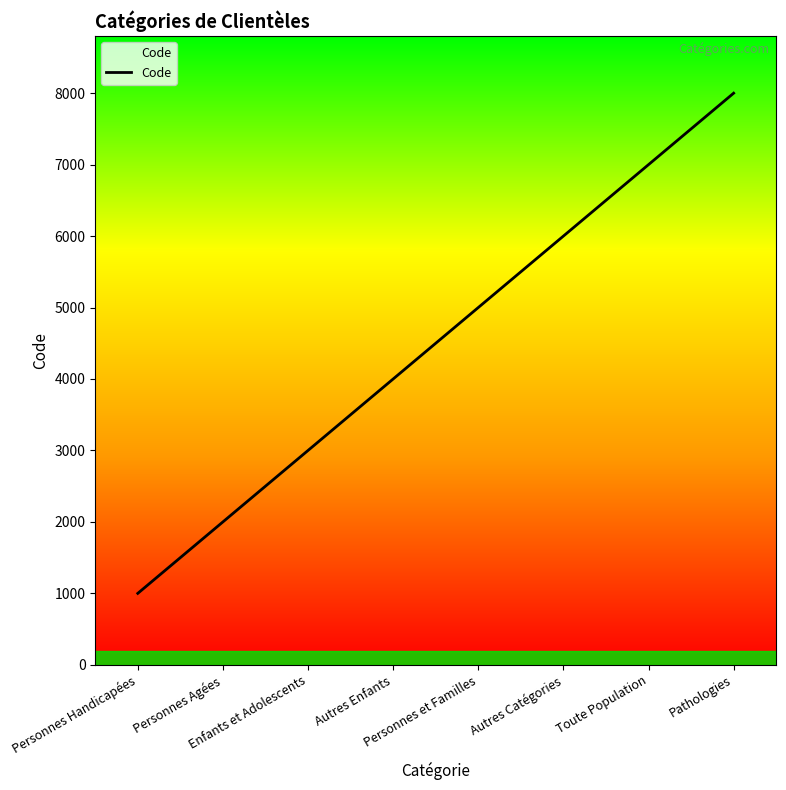

Count the number of data series in this chart.

1